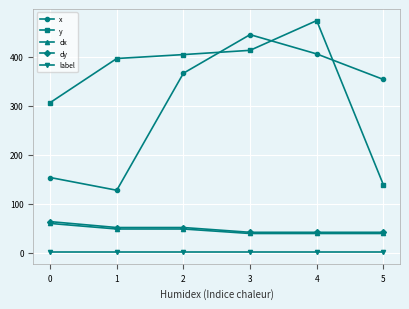

Which series has the largest total across all categories?

y